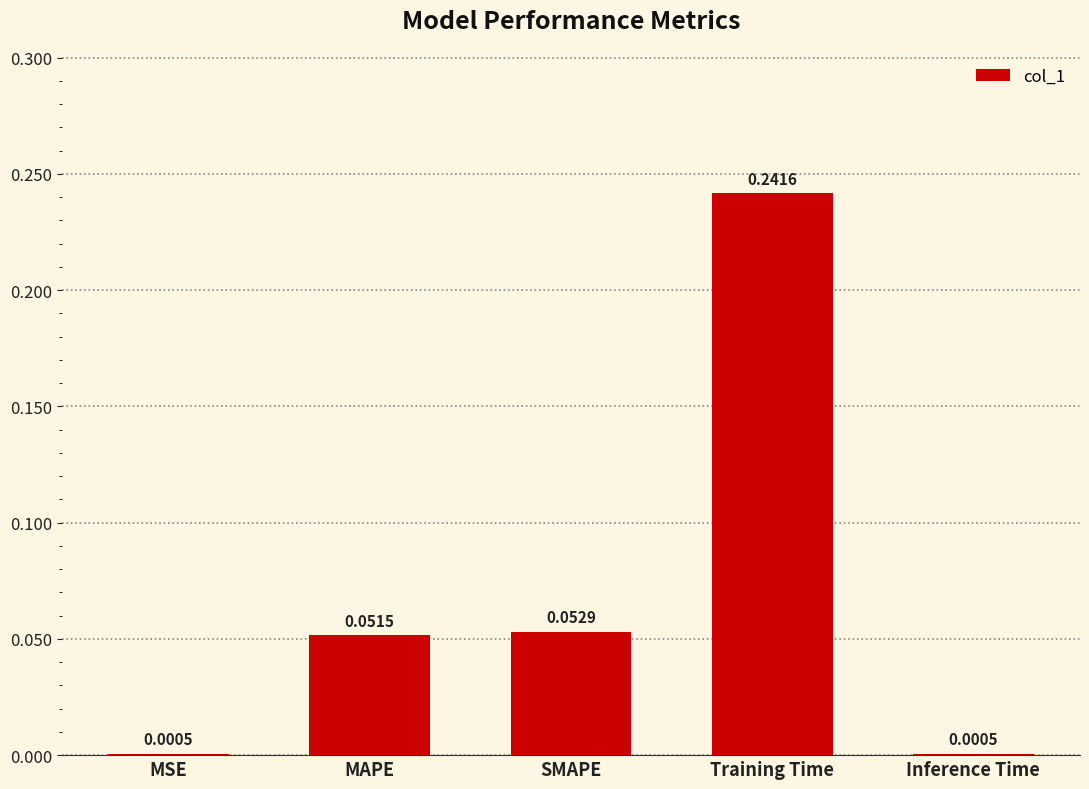

Does the chart contain stacked bars?

No